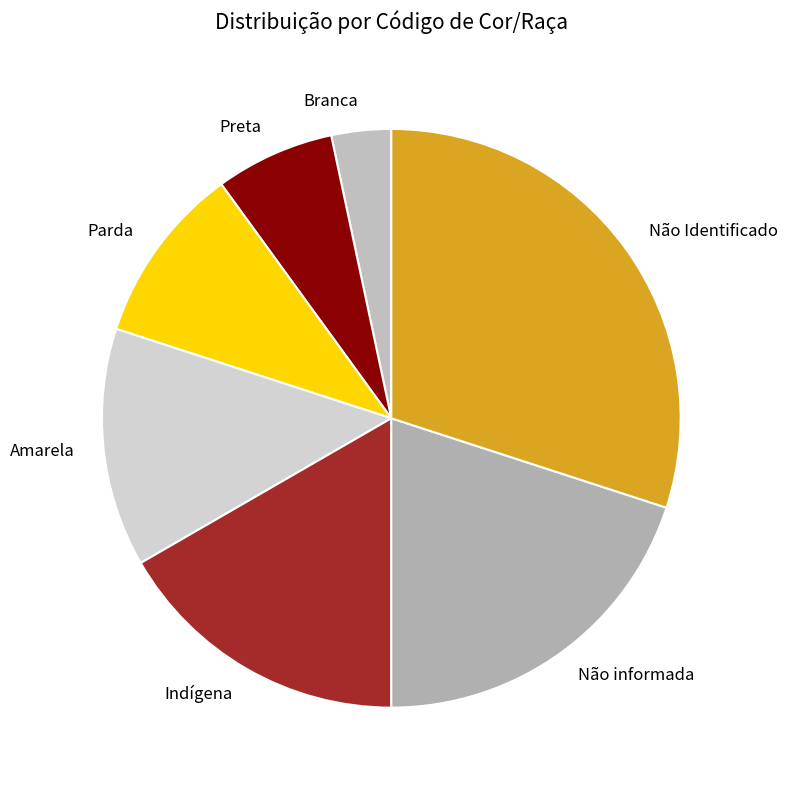

Which has a higher value, Preta or Branca?

Preta